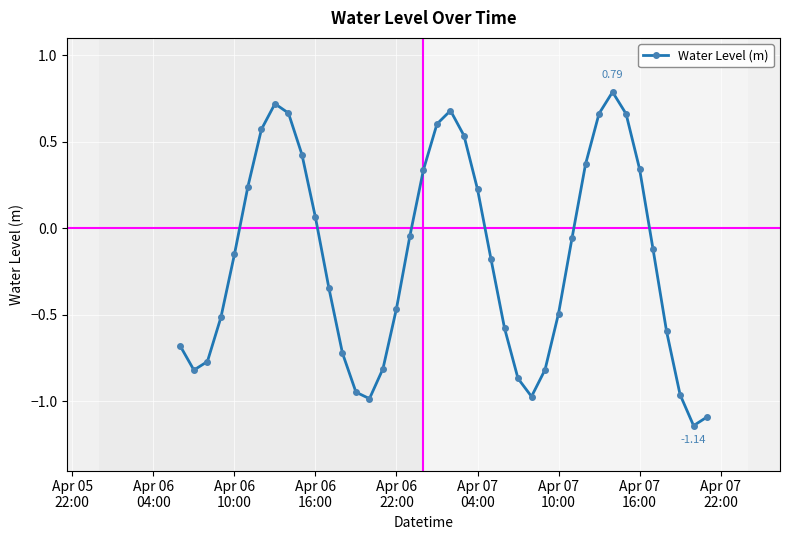

What is the sum of all values?

-7.2